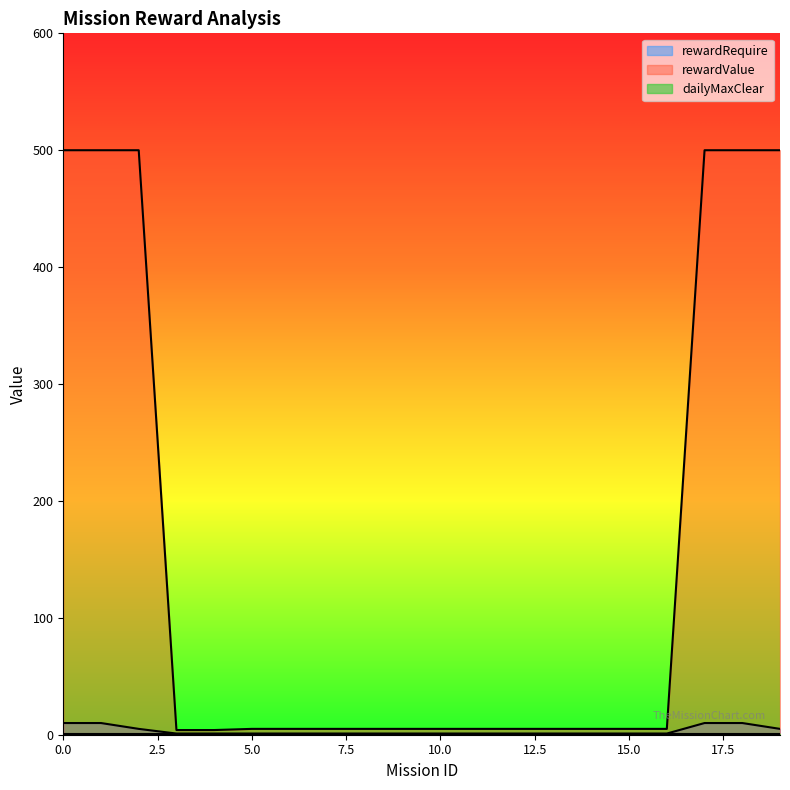

Which has a higher value, 17 or 11?

17